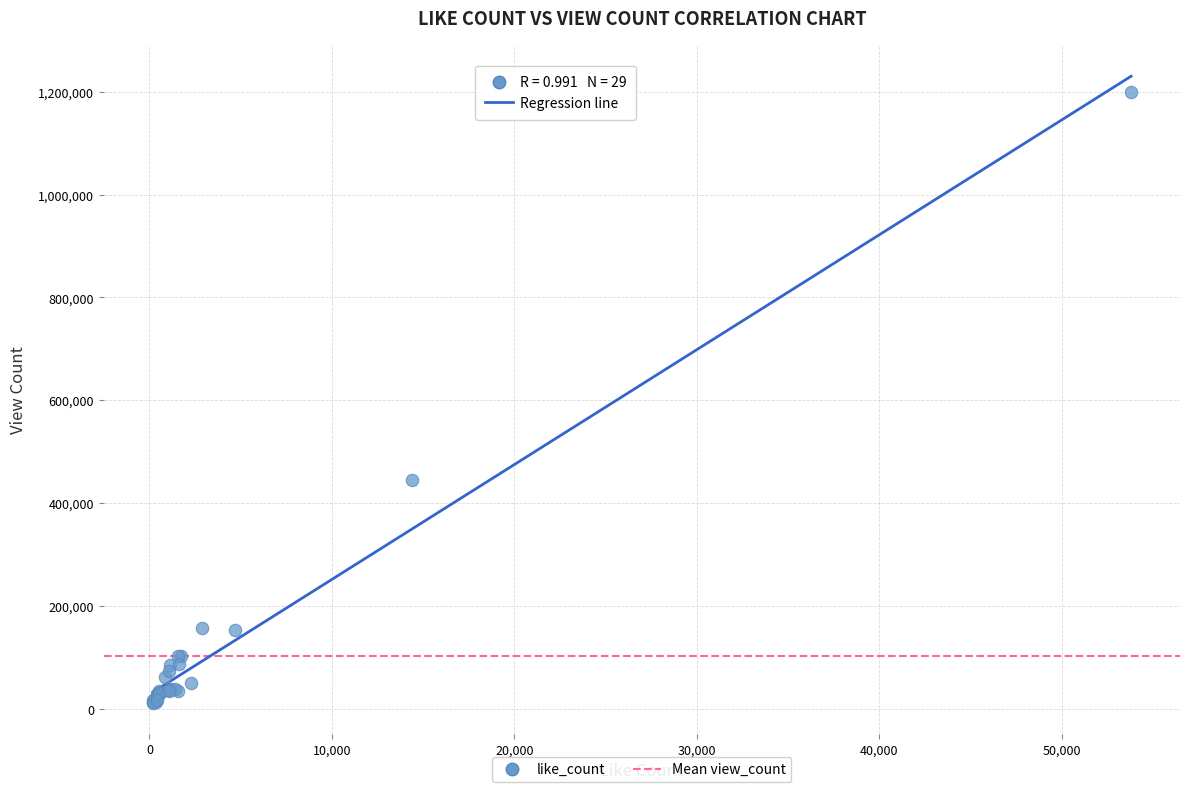

What Y value in the scatter plot is closest to 606000?

444700